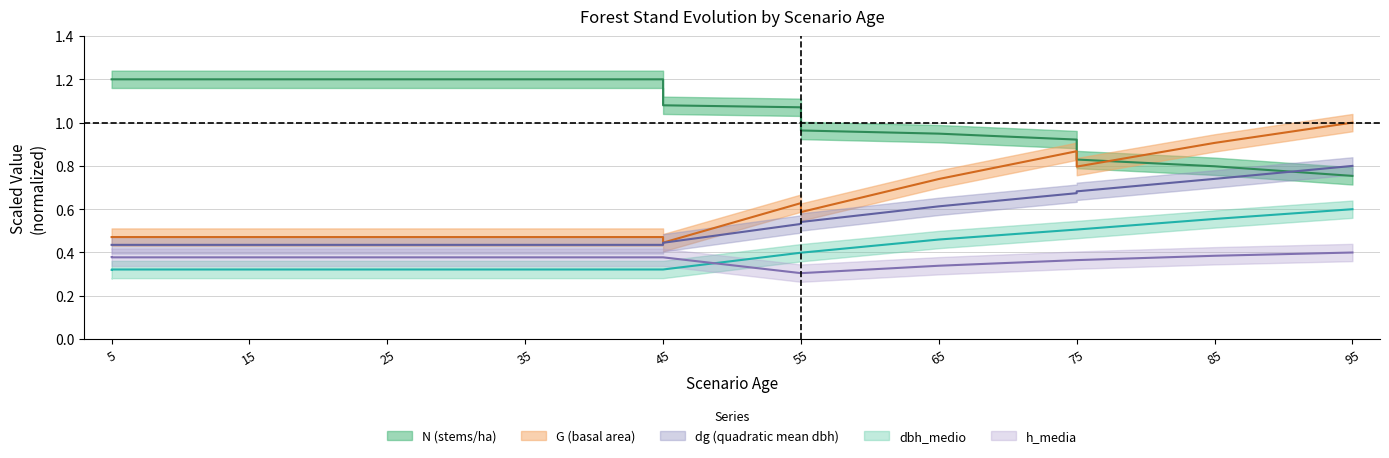

Which has a higher value, 35 or 55?

35